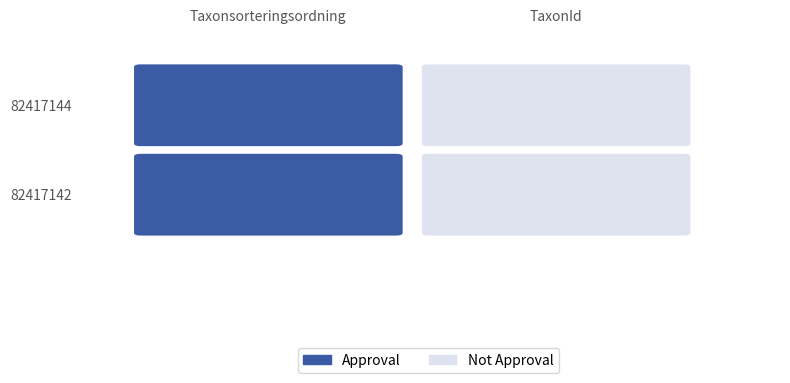

Rank the series at Taxonsorteringsordning from lowest to highest value.

82417144, 82417142